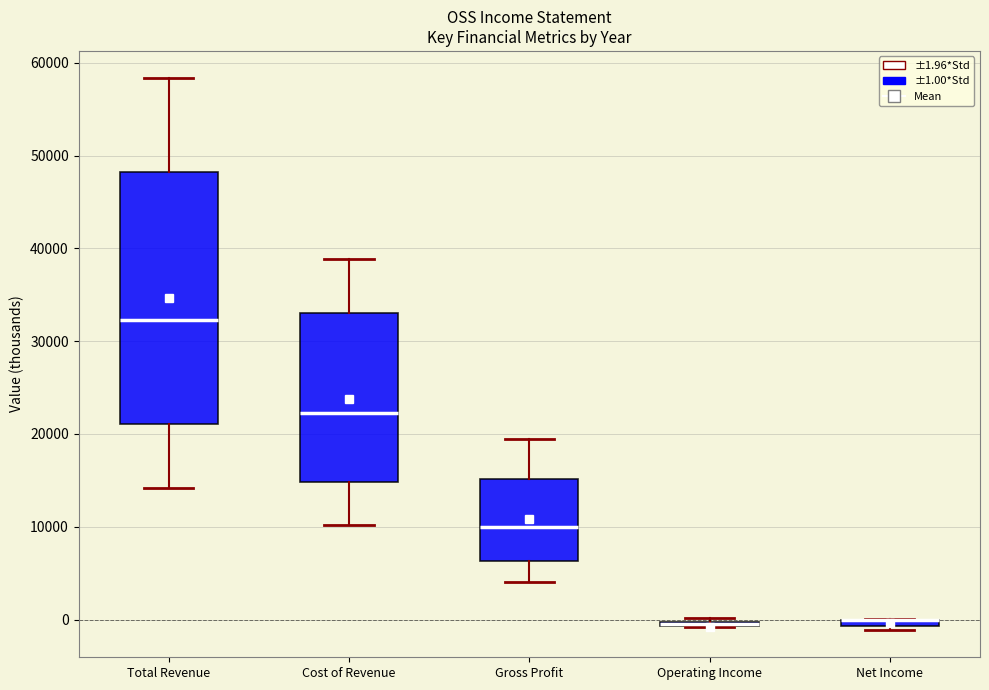

Where is the upper edge of the box for Cost of Revenue on the y-axis? The values are not printed on the chart, so give them approximately, as read against the axis.

33000